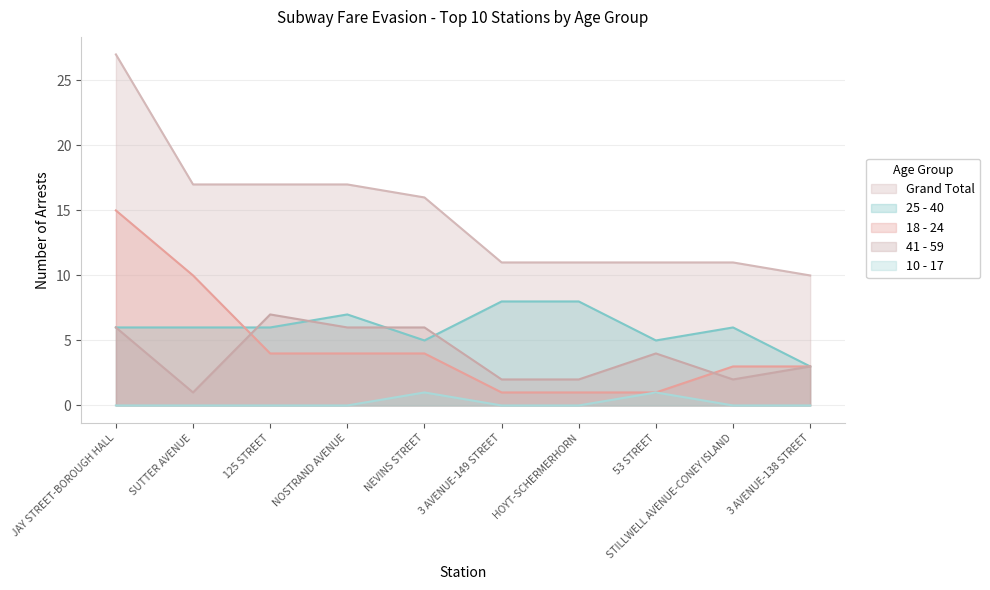

Which series has the widest spread of values?

Grand Total